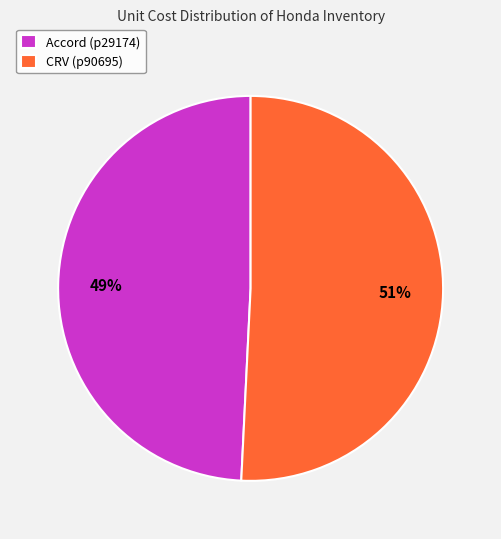

To the nearest percent, what is the difference between the largest and smallest slice percentages?

2%